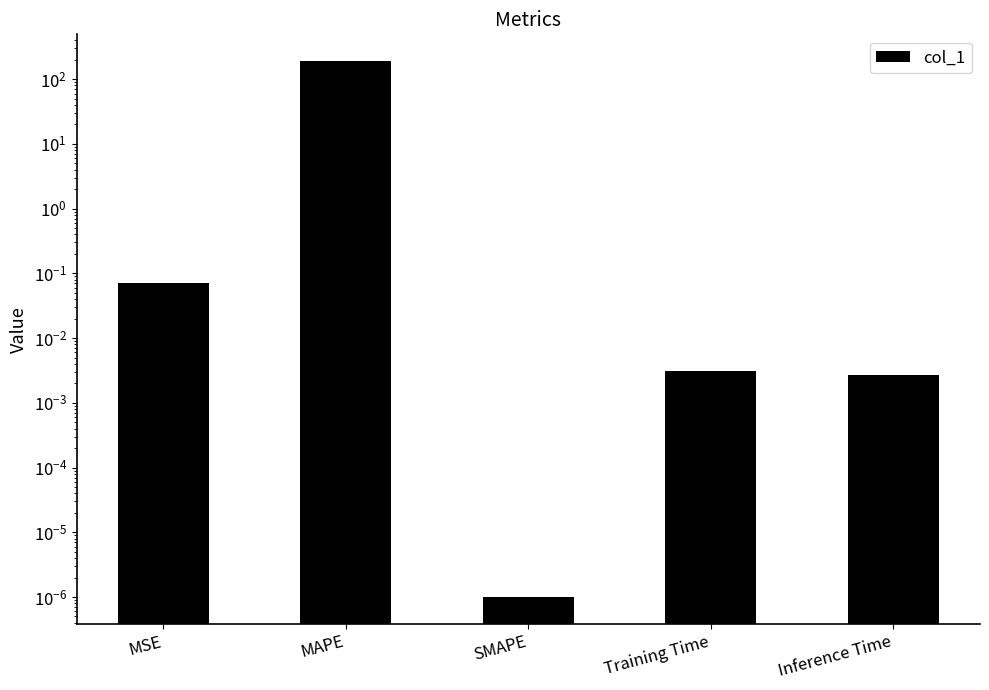

Reading right to left, extract all data points from this chart.

0.0	0.0	0.0	189.9	0.1